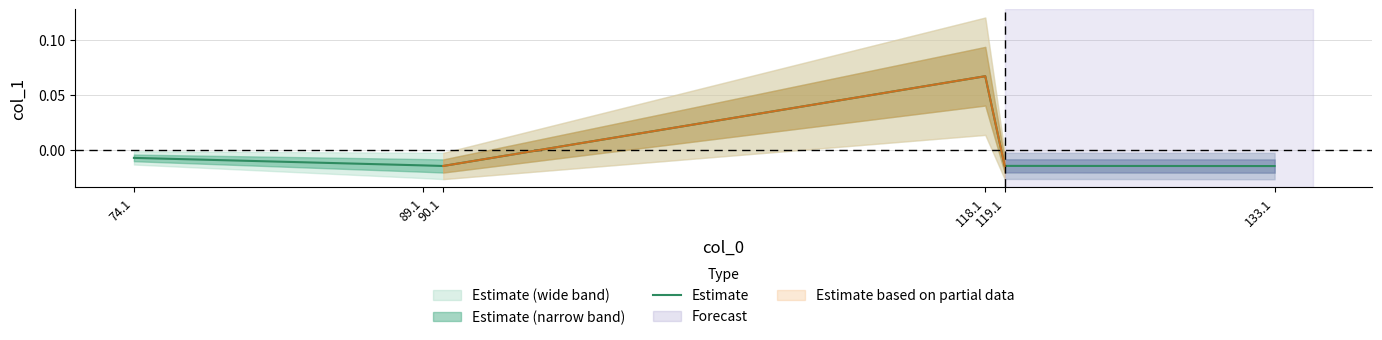

Reading right to left, list all the values displayed in this chart.

133.1=-0.0	119.1=-0.0	118.1=0.1	90.1=-0.0	89.1=-0.0	74.1=-0.0